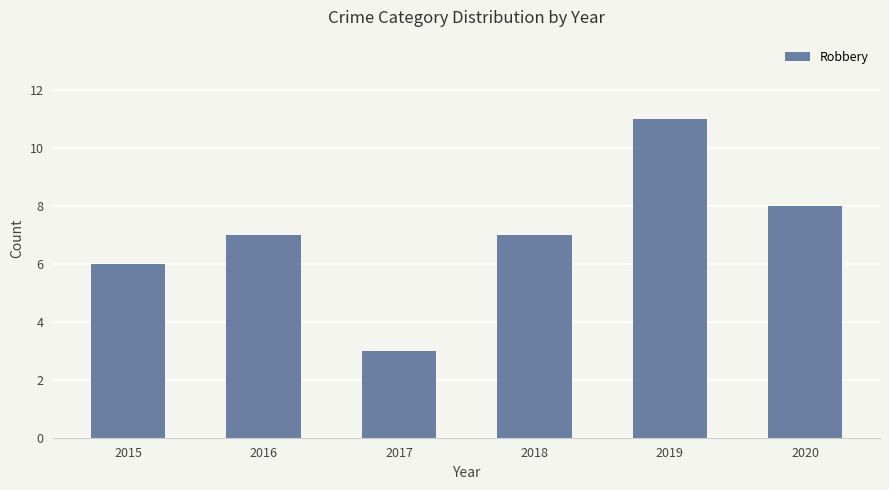

What is the sum of all values?

42